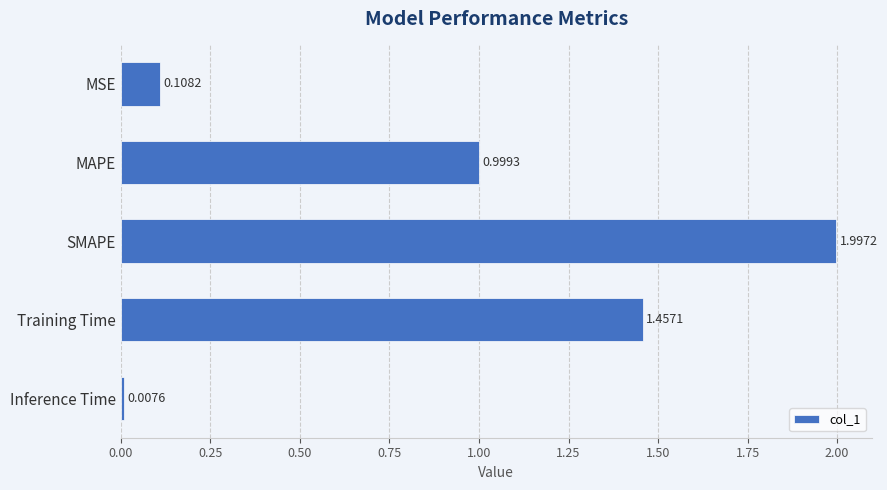

Rank the categories by value from lowest to highest.

Inference Time, MSE, MAPE, Training Time, SMAPE